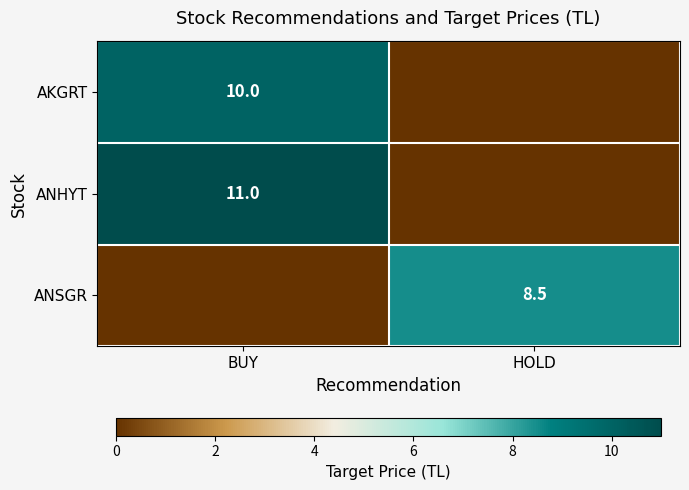

Is the value of ANHYT at BUY greater than the value of ANSGR at HOLD?

Yes